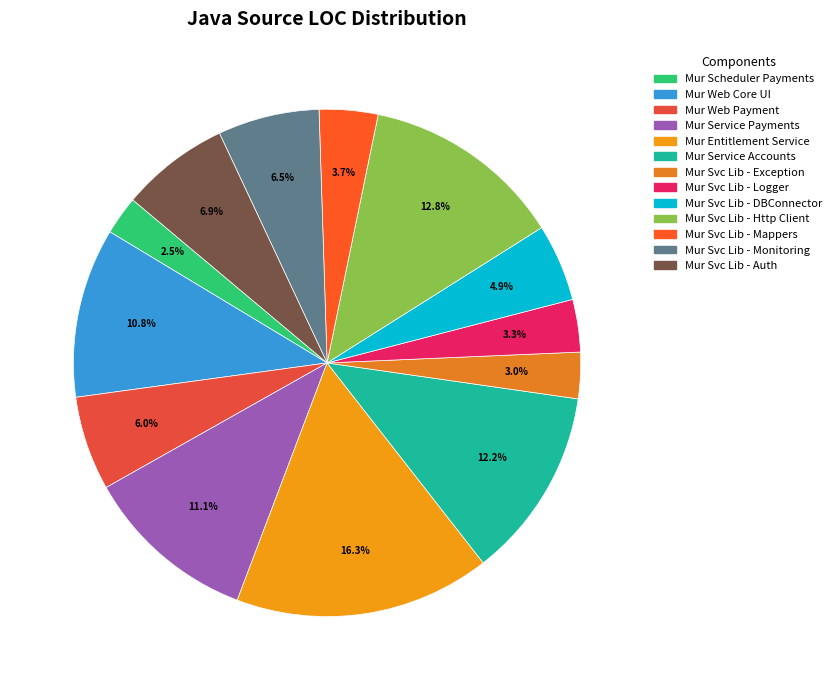

To the nearest percent, what is the average slice percentage?

8%